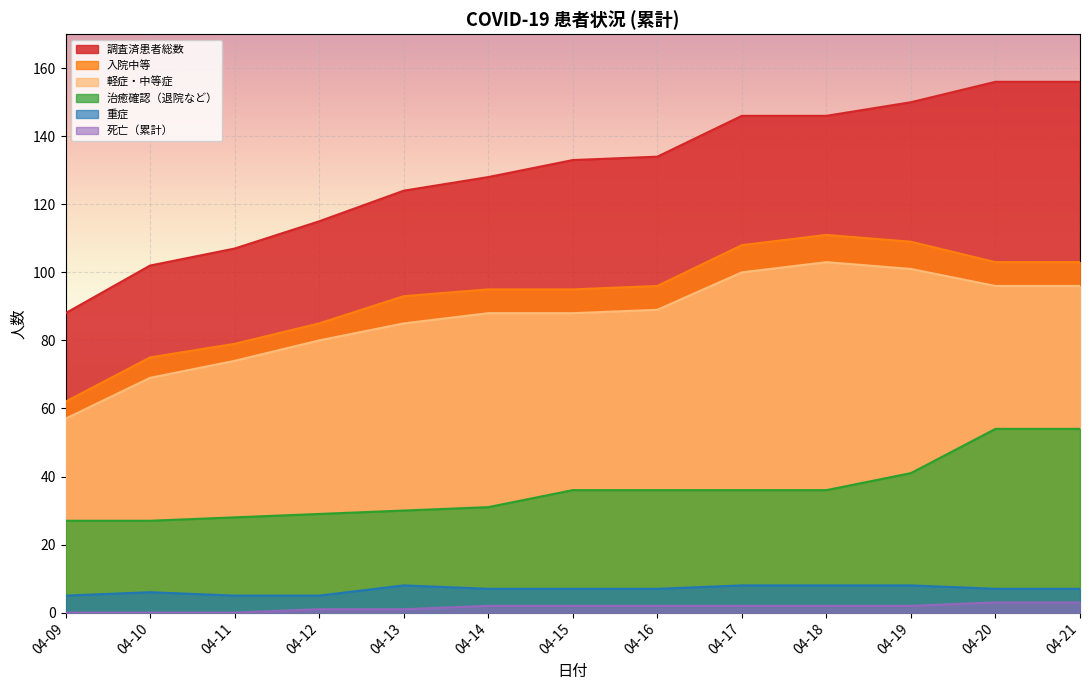

How many interior local peaks does the 入院中等 series have?

1